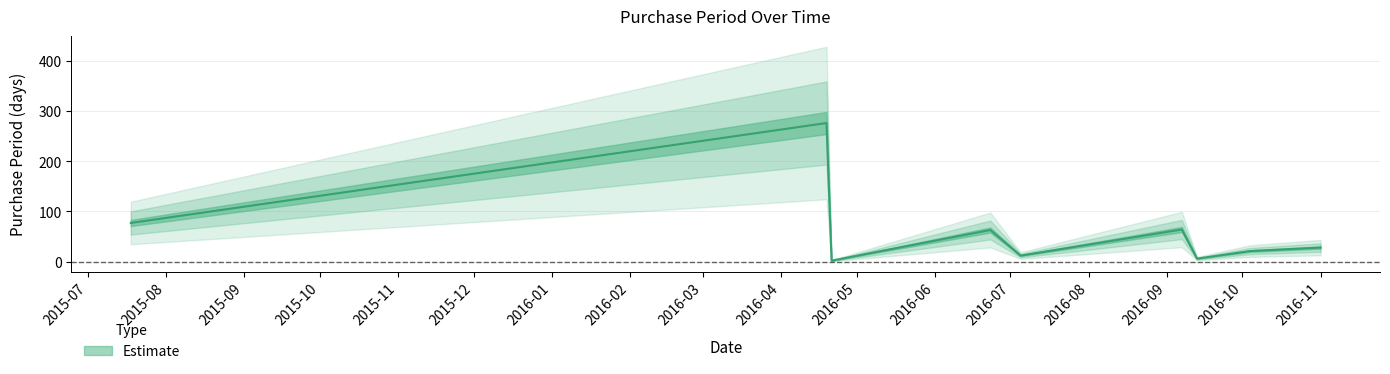

What is the difference between the values at 2016-07-05 and 2016-06-23?

51